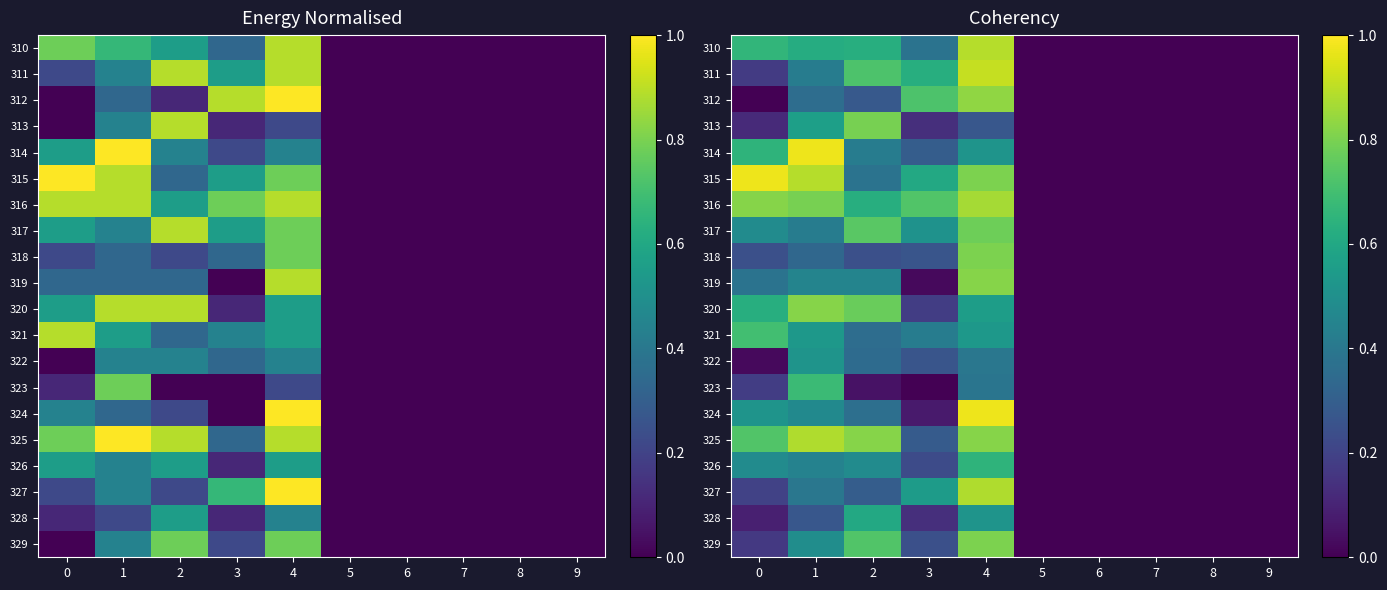

What is the sum of all 318 values?

1.9